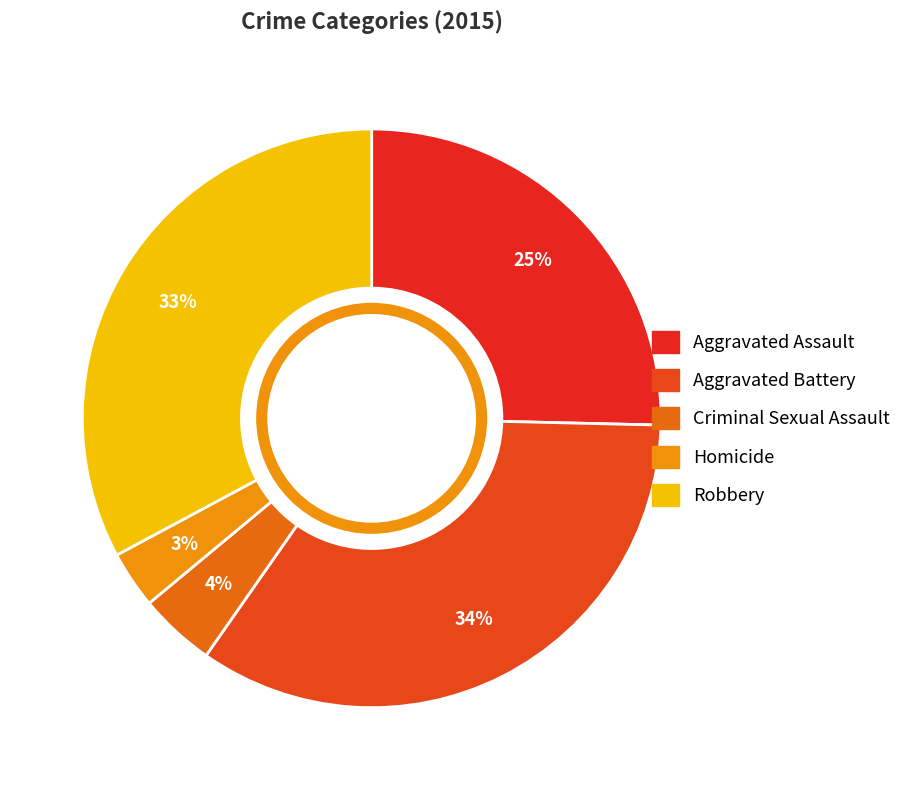

What is the total percentage of Homicide and Aggravated Assault?

28.6%